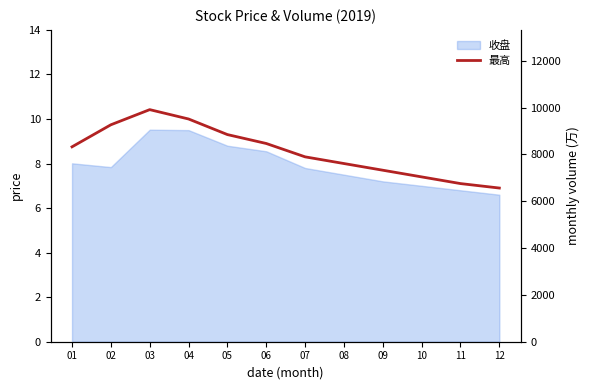

True or false: 最高 has a value of 1.9 at 07.

False